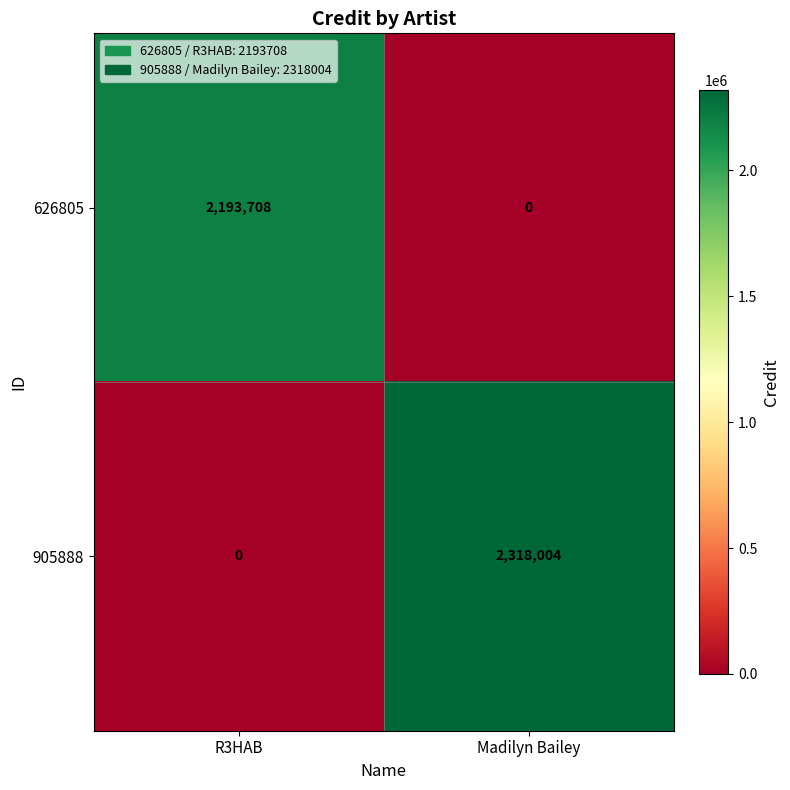

What is the sum of all 905888 values?

2318004